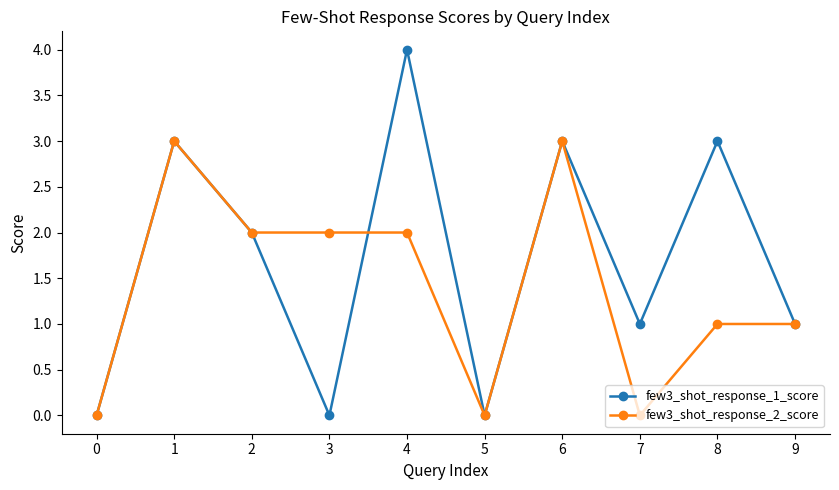

What is the difference between the second highest and minimum values in the few3_shot_response_1_score series?

3